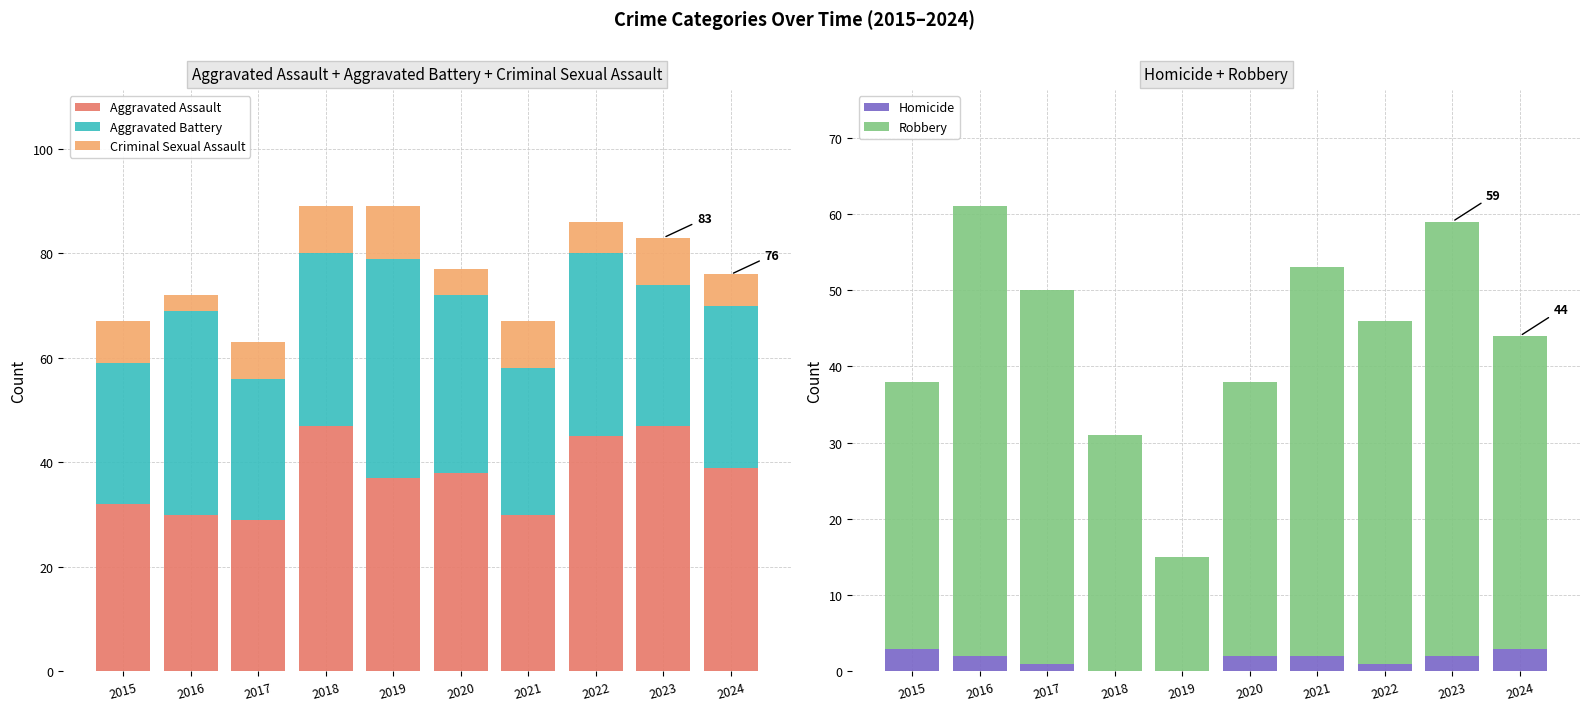

How many groups of bars are there?

10